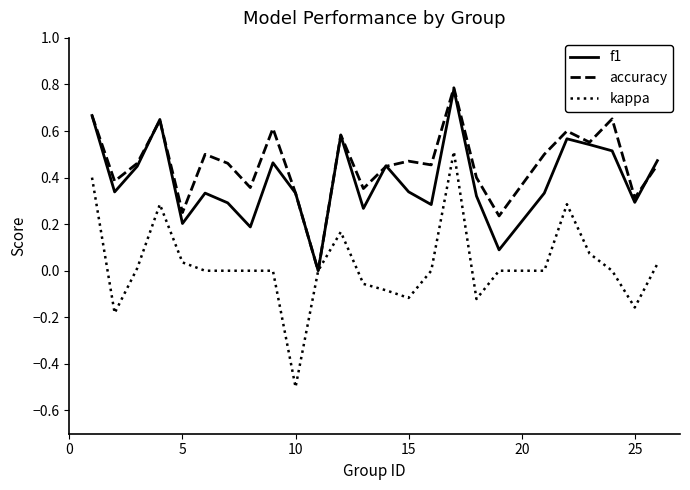

Which series has the largest total across all categories?

accuracy